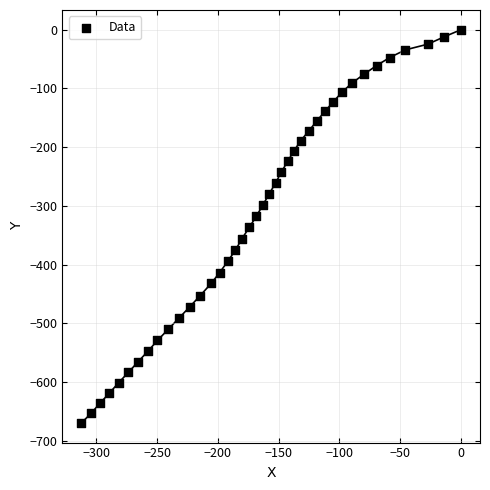

What is the range of Y values (max minus min)?

669.6